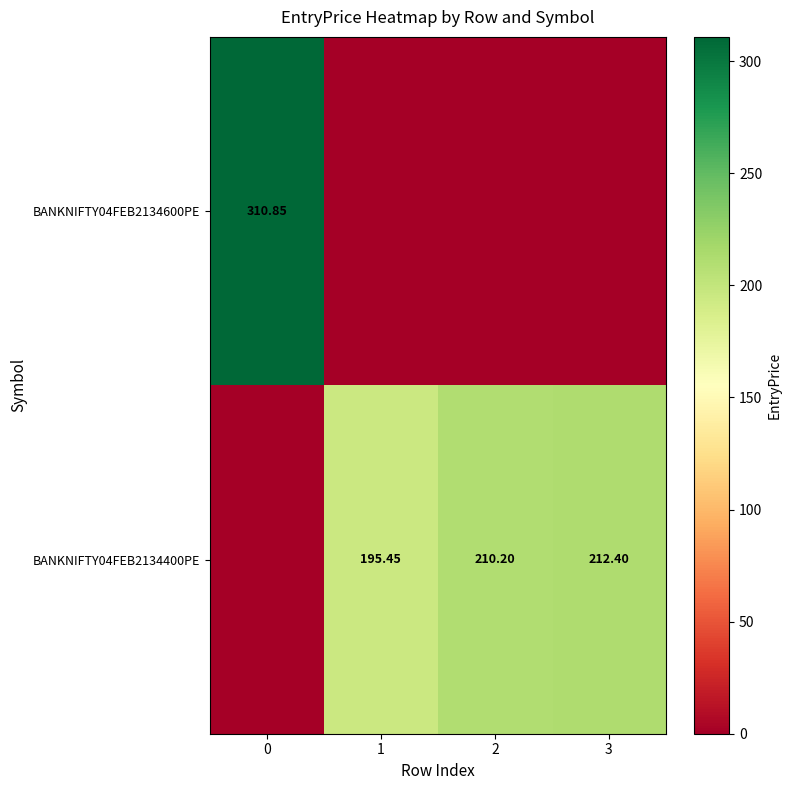

Where is BANKNIFTY04FEB2134400PE nearest to the value 106?

1